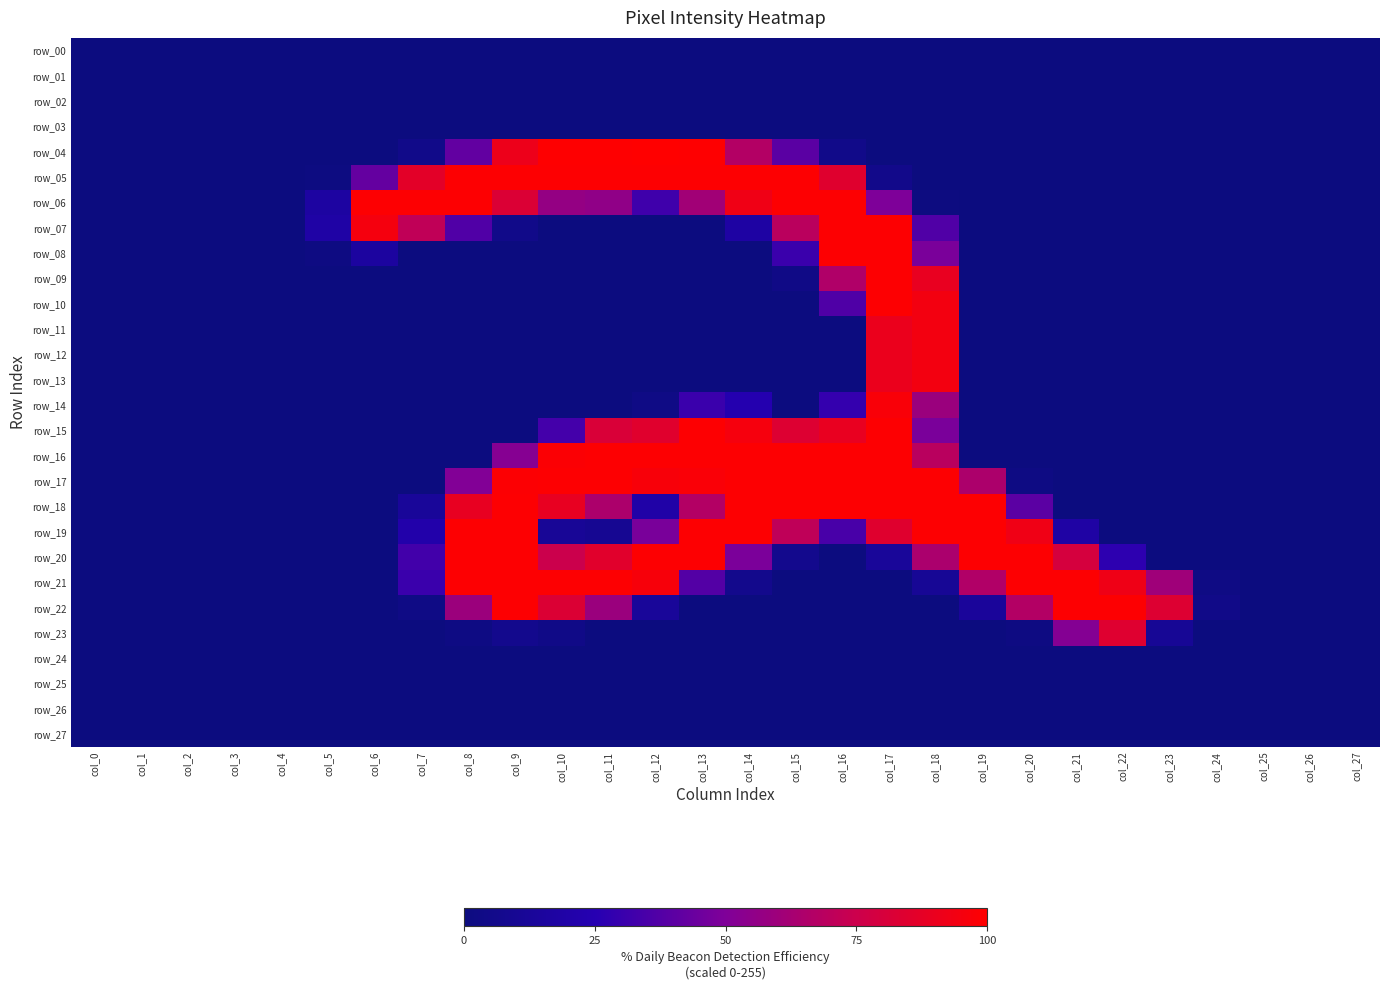

How many data points does each series have?

28